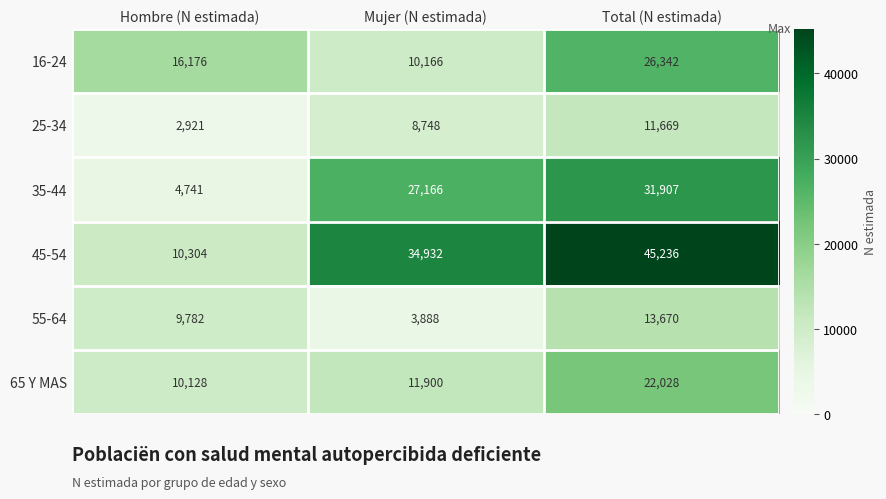

How many categories are shown in the chart?

3